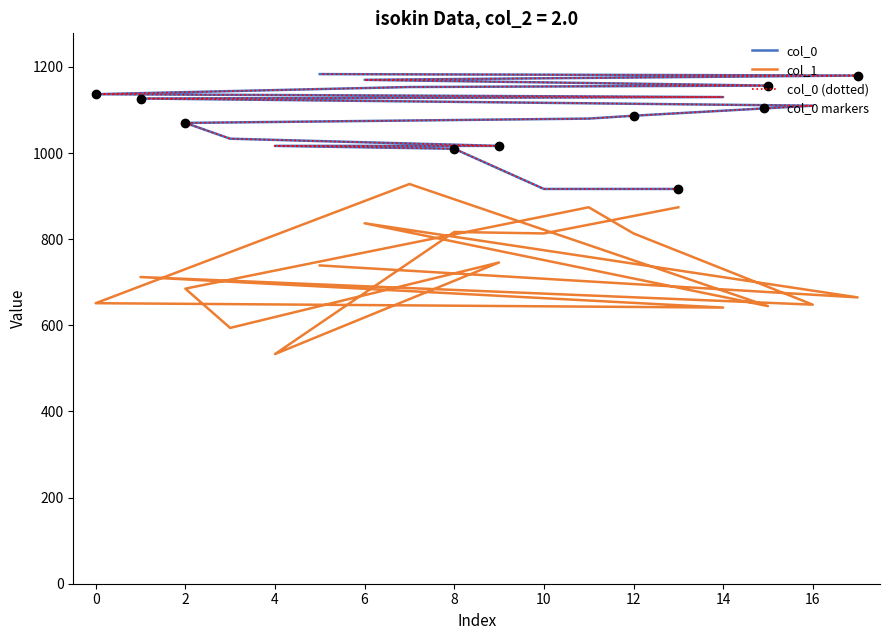

What is the highest value of the col_0 series?

1183.3